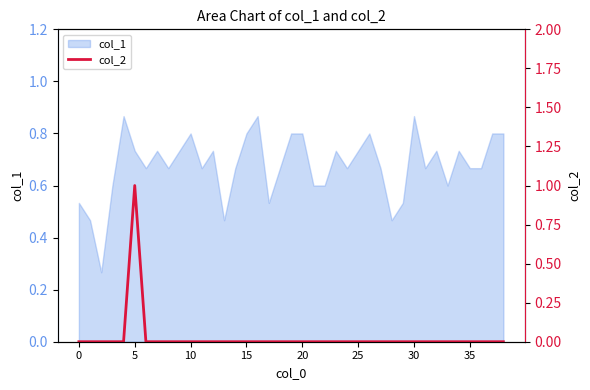

What is the greatest value displayed?

1